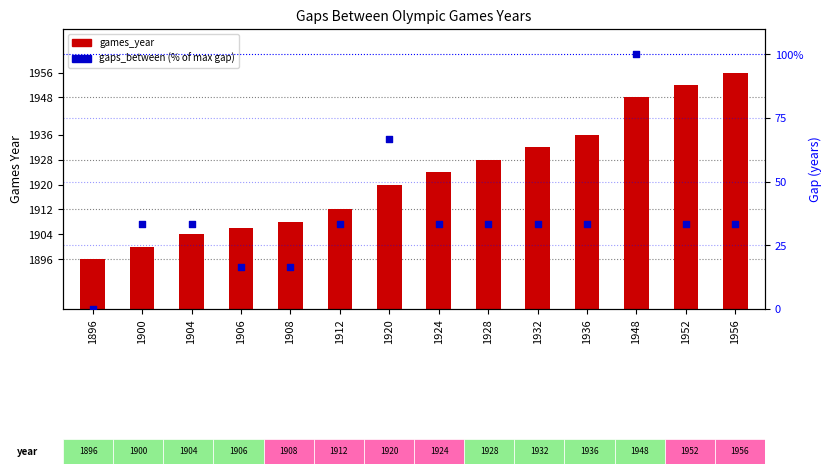

Which series contains the lowest Y value?

gaps_between (% of max)